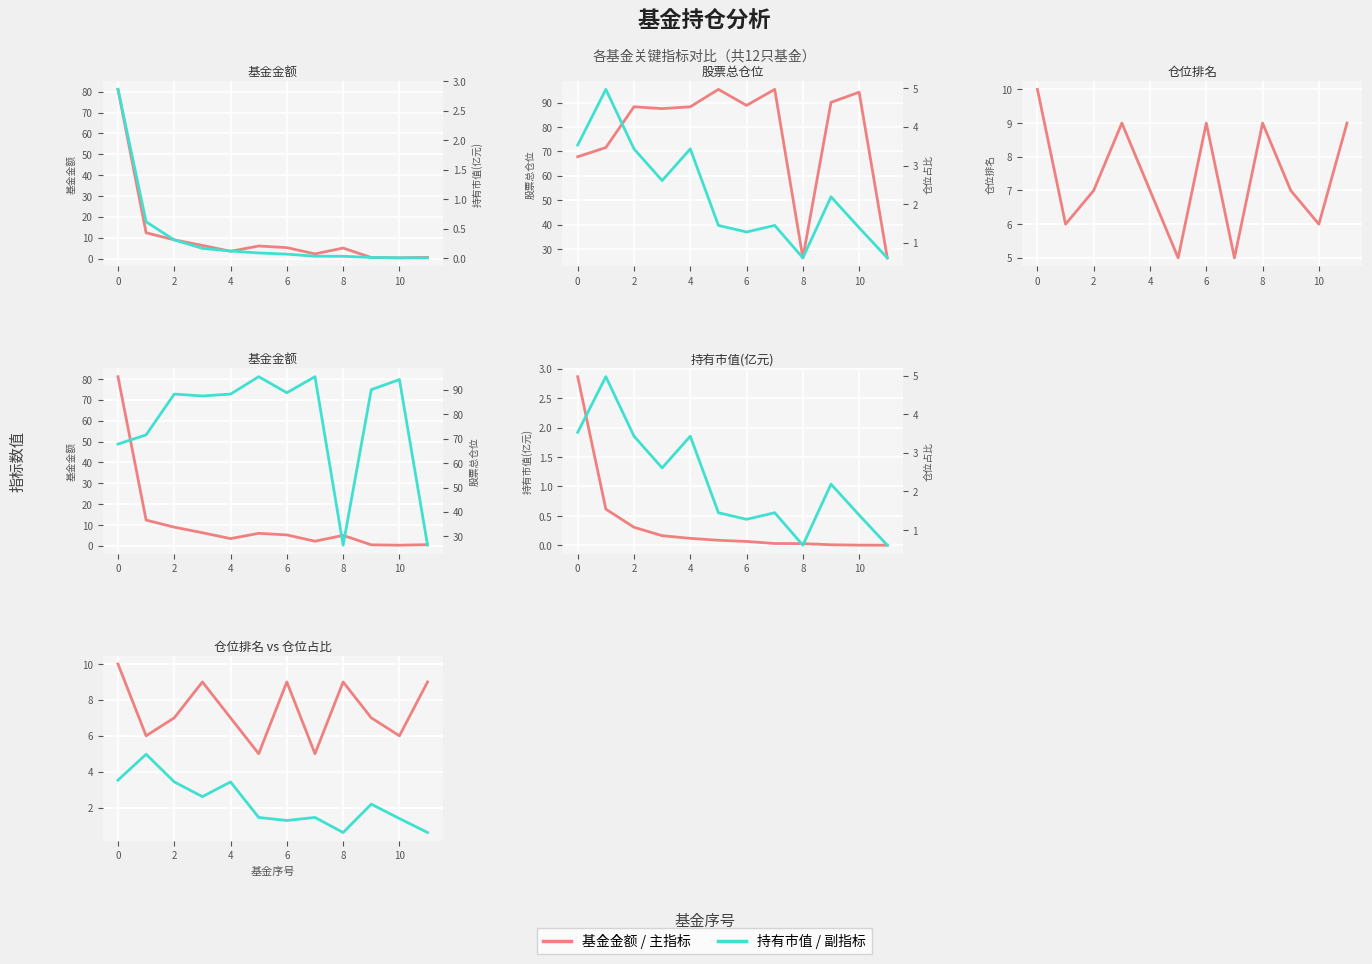

Is it true that 股票总仓位 equals 41.4 at 0?

False